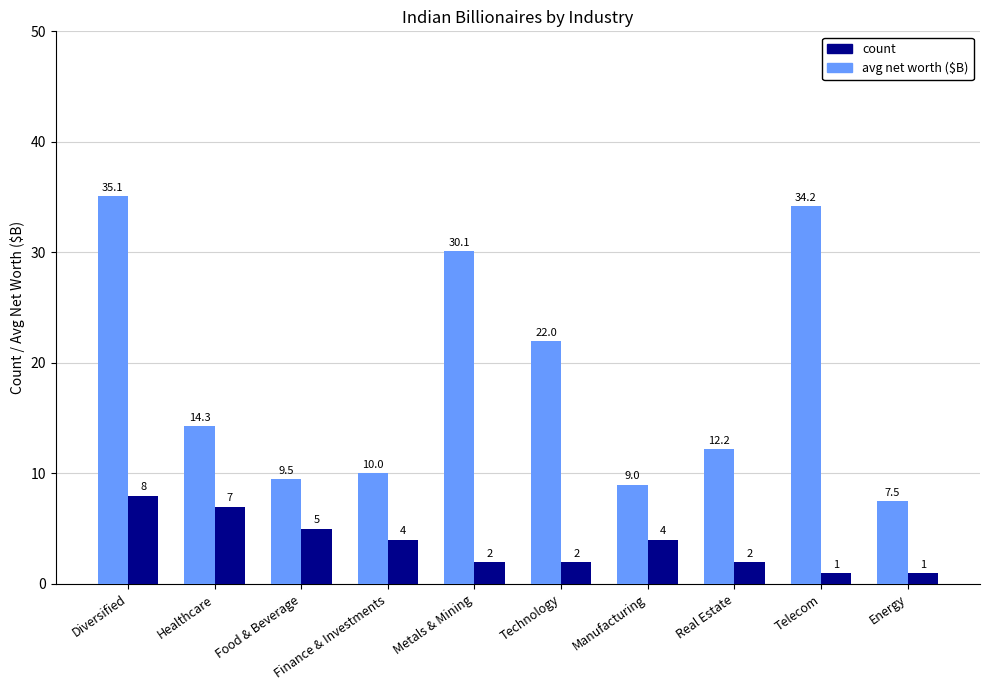

What is the average value of the avg net worth ($B) series?

18.4